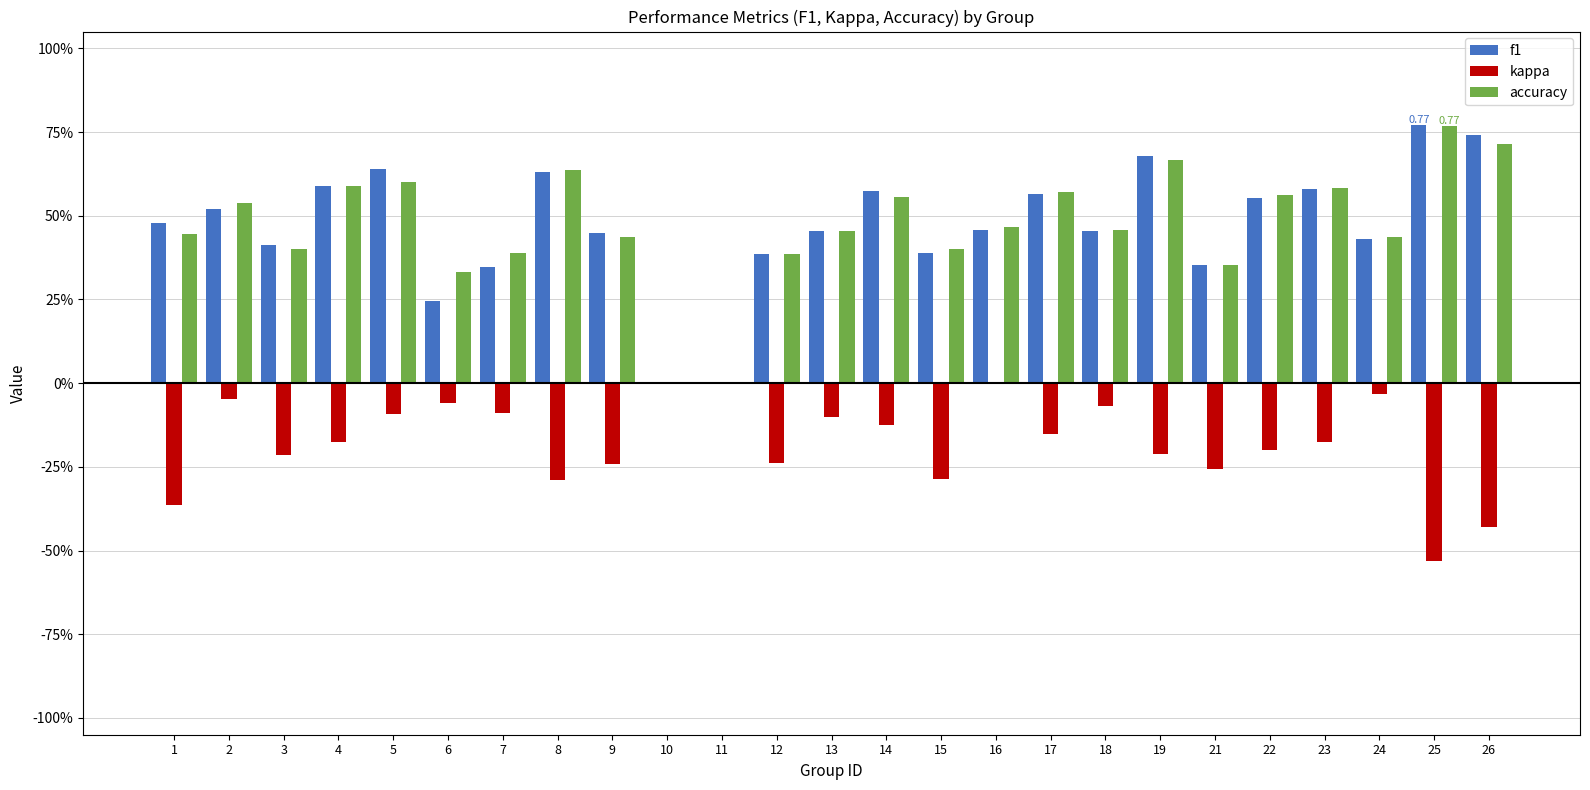

What are all the series names shown in the legend?

f1, kappa, accuracy